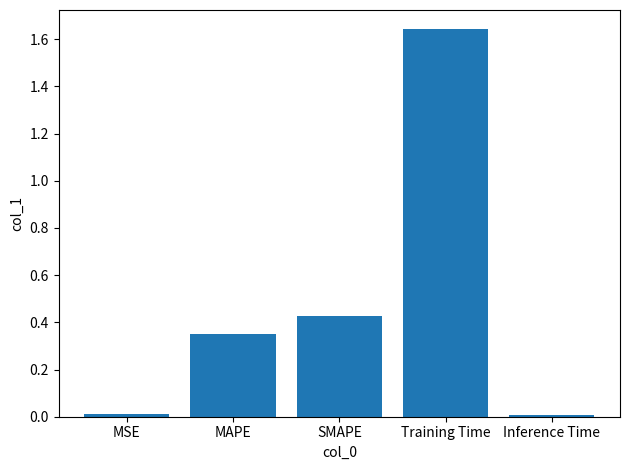

What is the label of the 1st bar from the left?

MSE